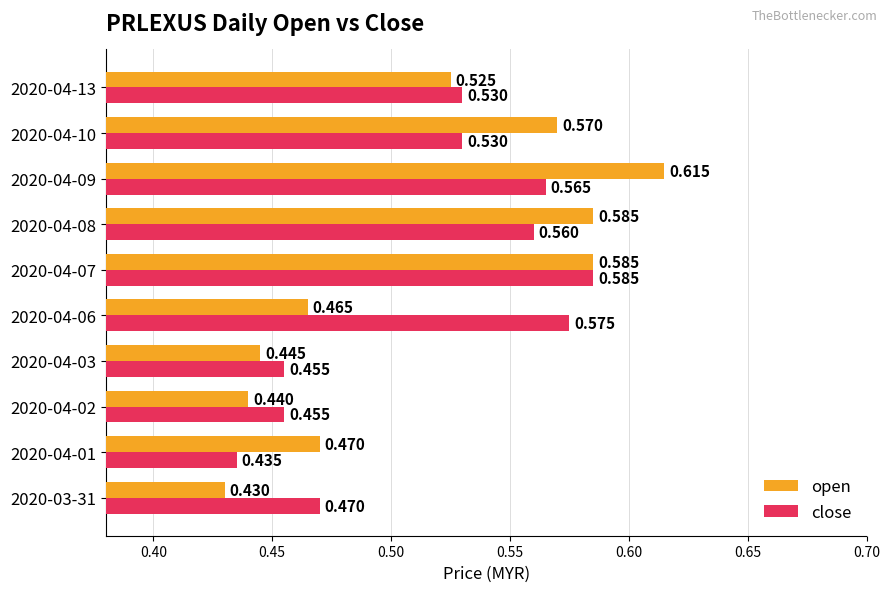

Is the value of open at 2020-04-08 greater than the value of close at 2020-04-03?

Yes